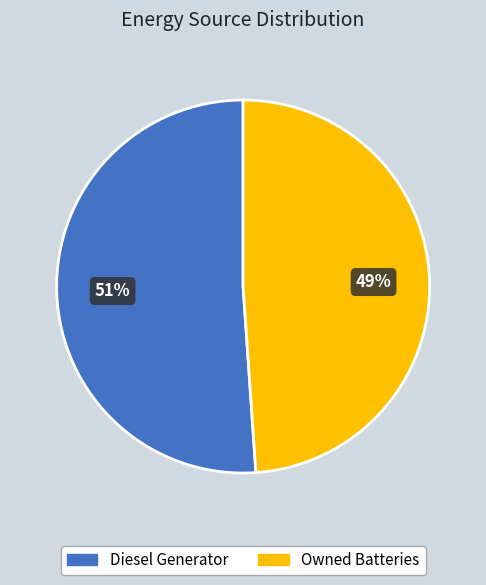

How many segments does this pie chart have?

2